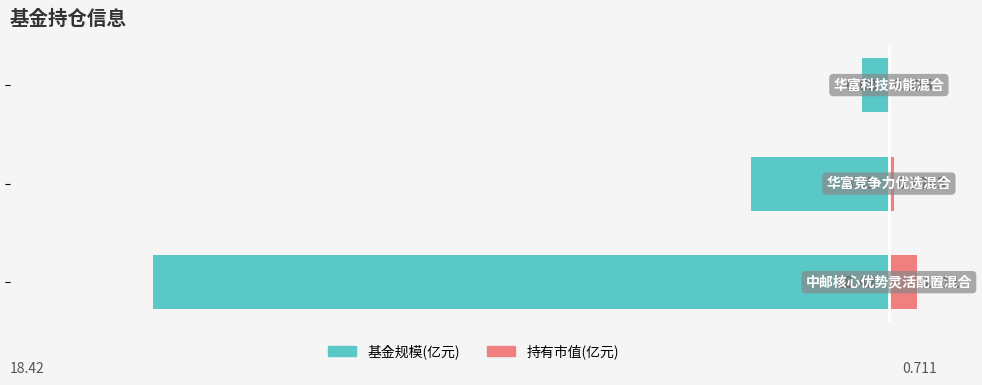

What is the difference between the maximum and minimum values in the 基金规模(亿元) series?

17.7